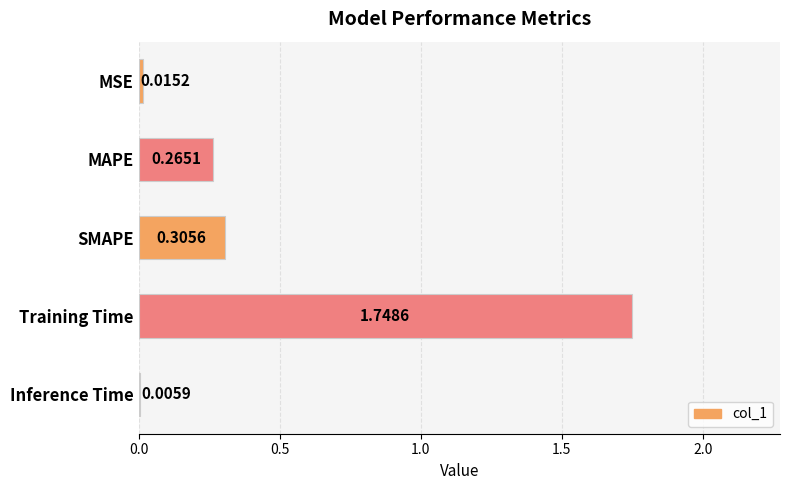

What is the sum of the values at Inference Time and Training Time?

1.8